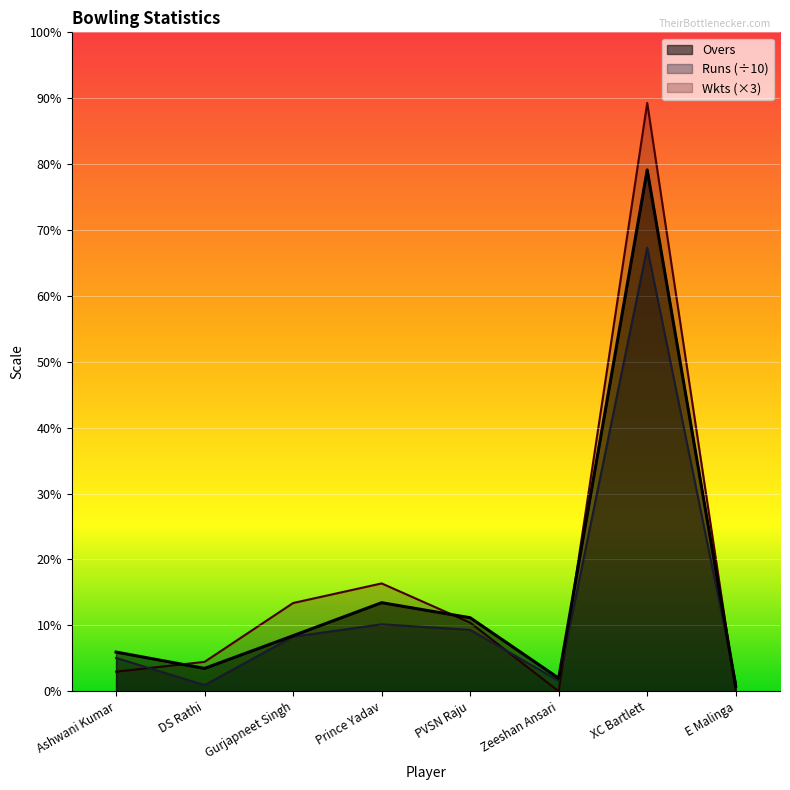

Where do Wkts and Overs first cross each other?

Ashwani Kumar and DS Rathi